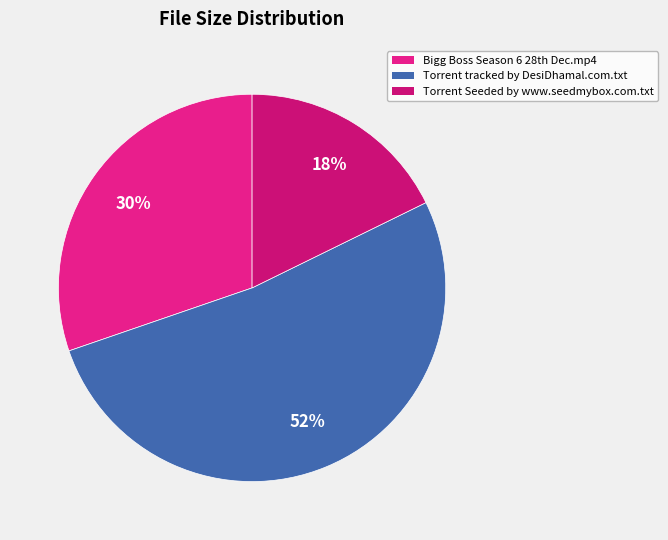

Which slice is the smallest?

Torrent Seeded by www.seedmybox.com.txt